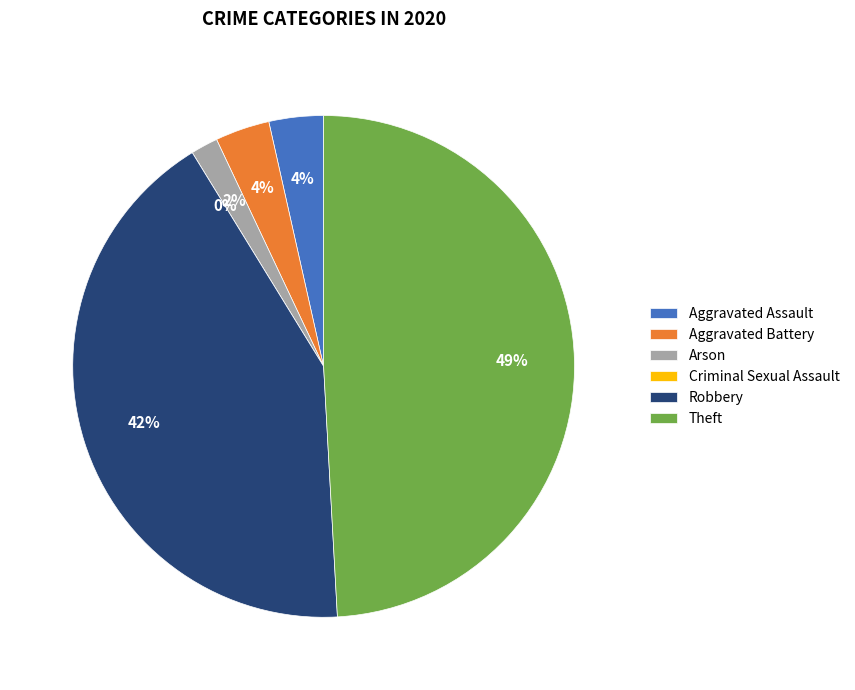

To the nearest percent, what is the average slice percentage?

17%